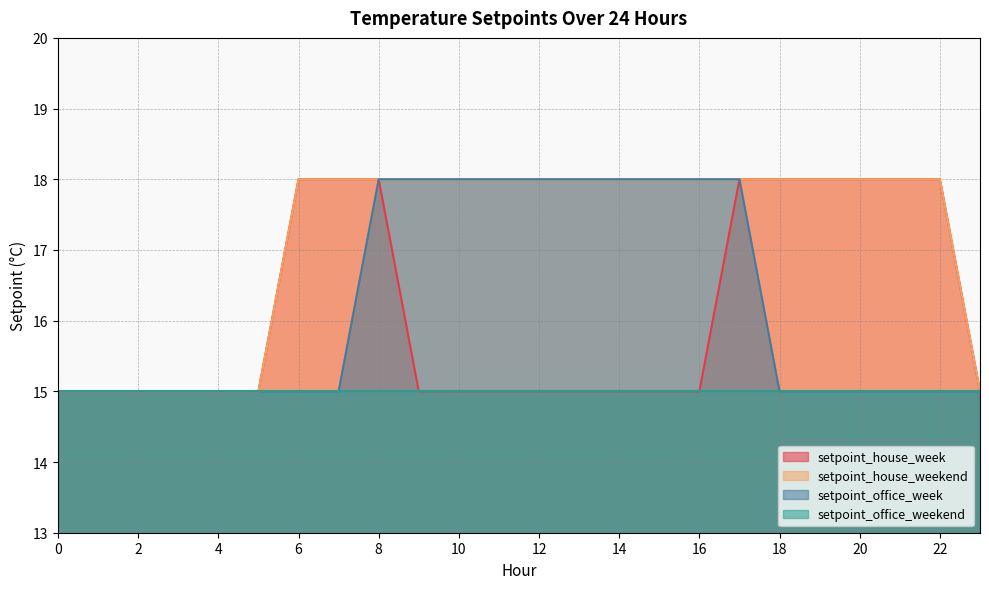

What is the spread (max minus min) of values at 20?

3